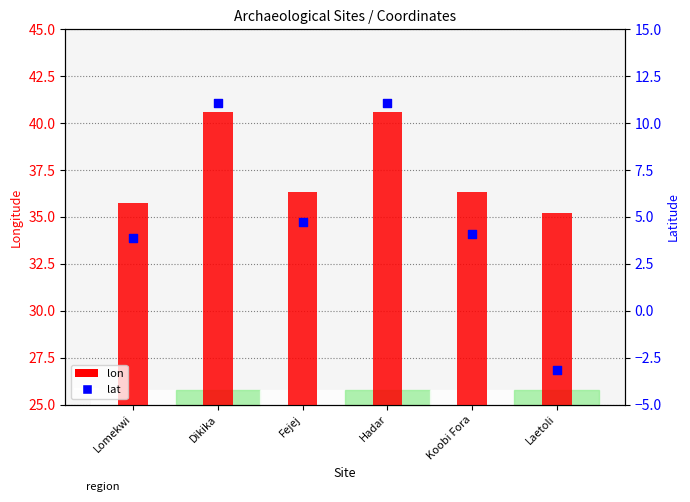

What are all the series names shown in the legend?

lon, lat